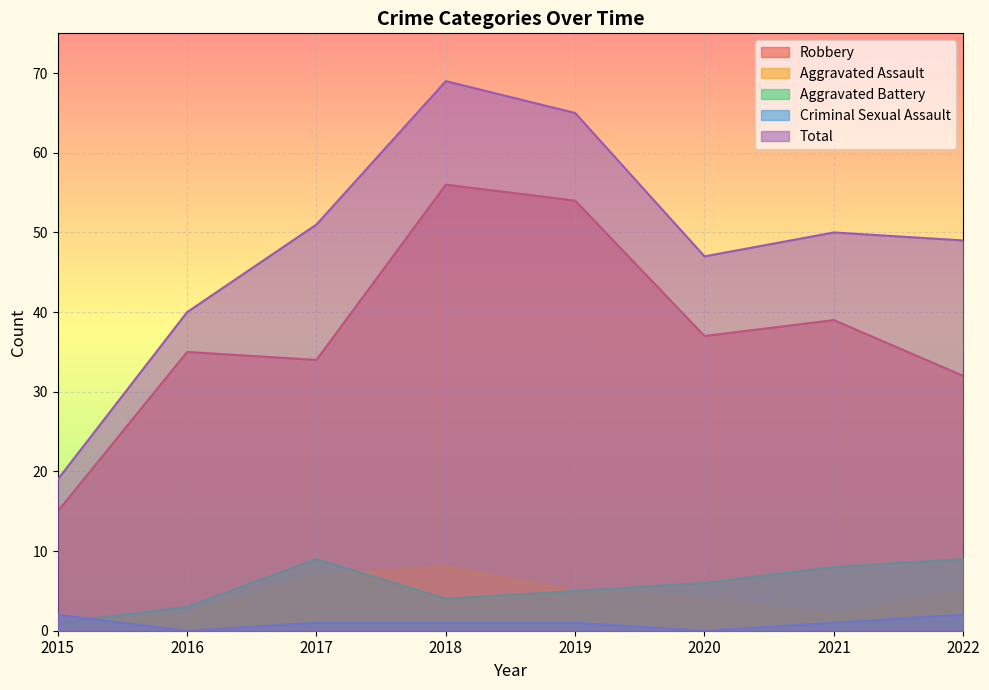

How many data points in Total are above 50?

3